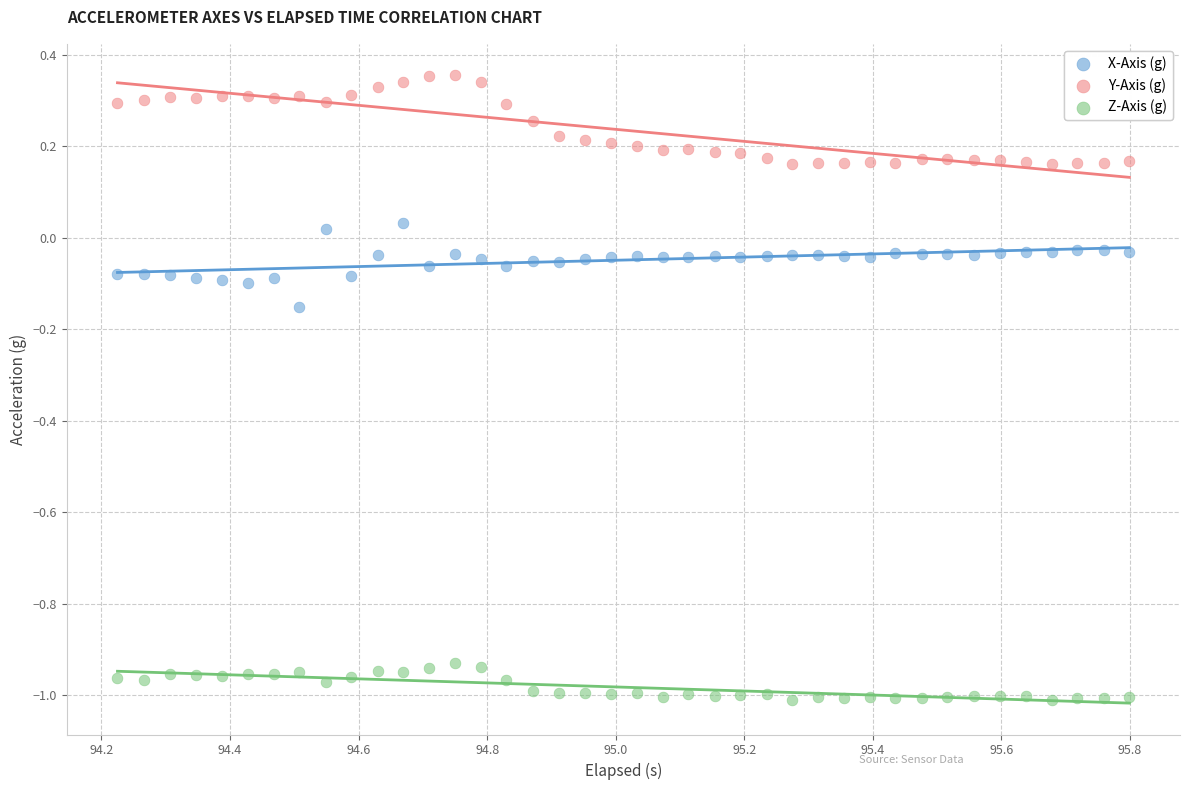

Across all data points, what is the range of Y values (max minus min)?

1.4